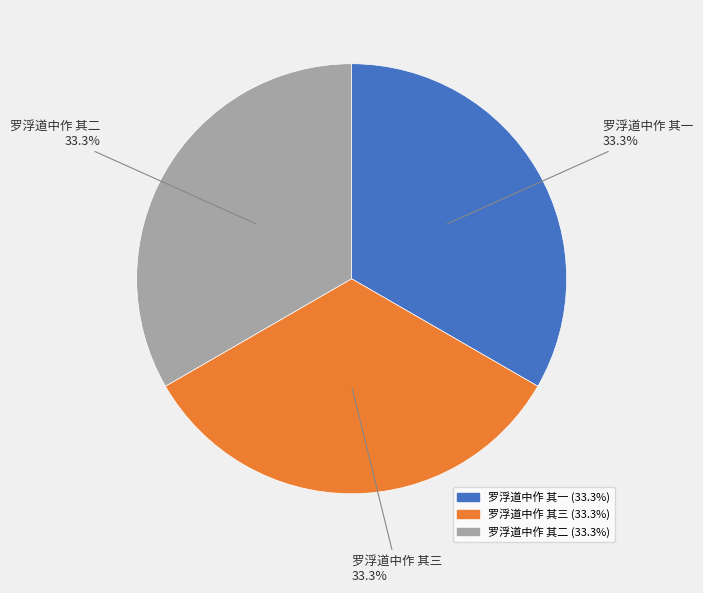

Do 罗浮道中作 其二 and 罗浮道中作 其三 together represent more than half of the pie?

Yes